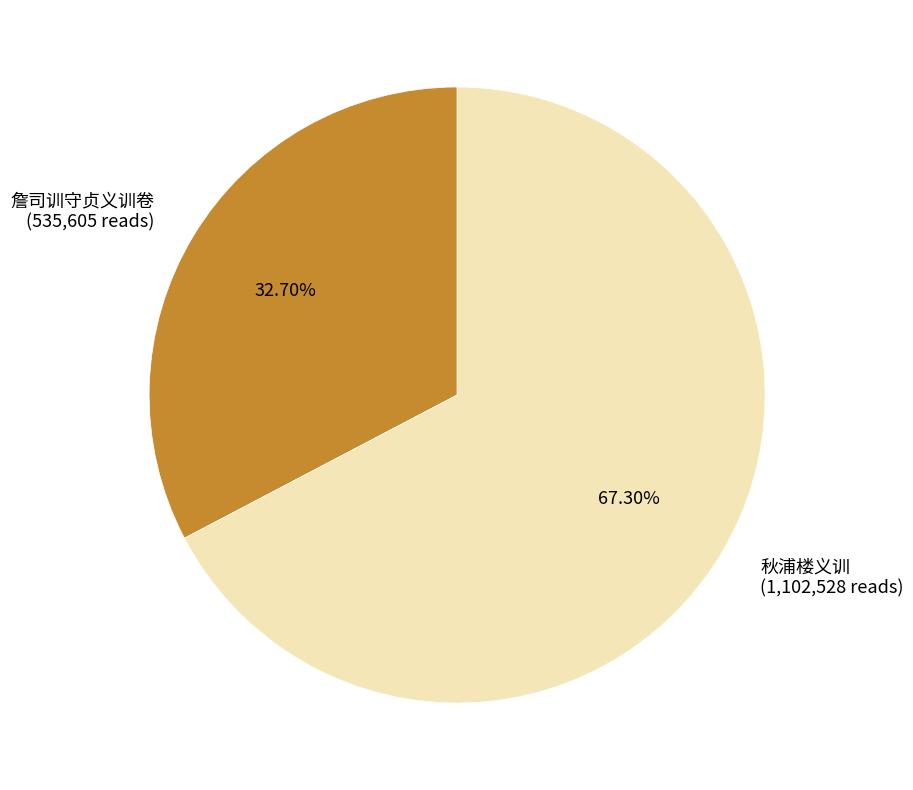

To the nearest percent, what portion does 秋浦楼义训 represent?

67%